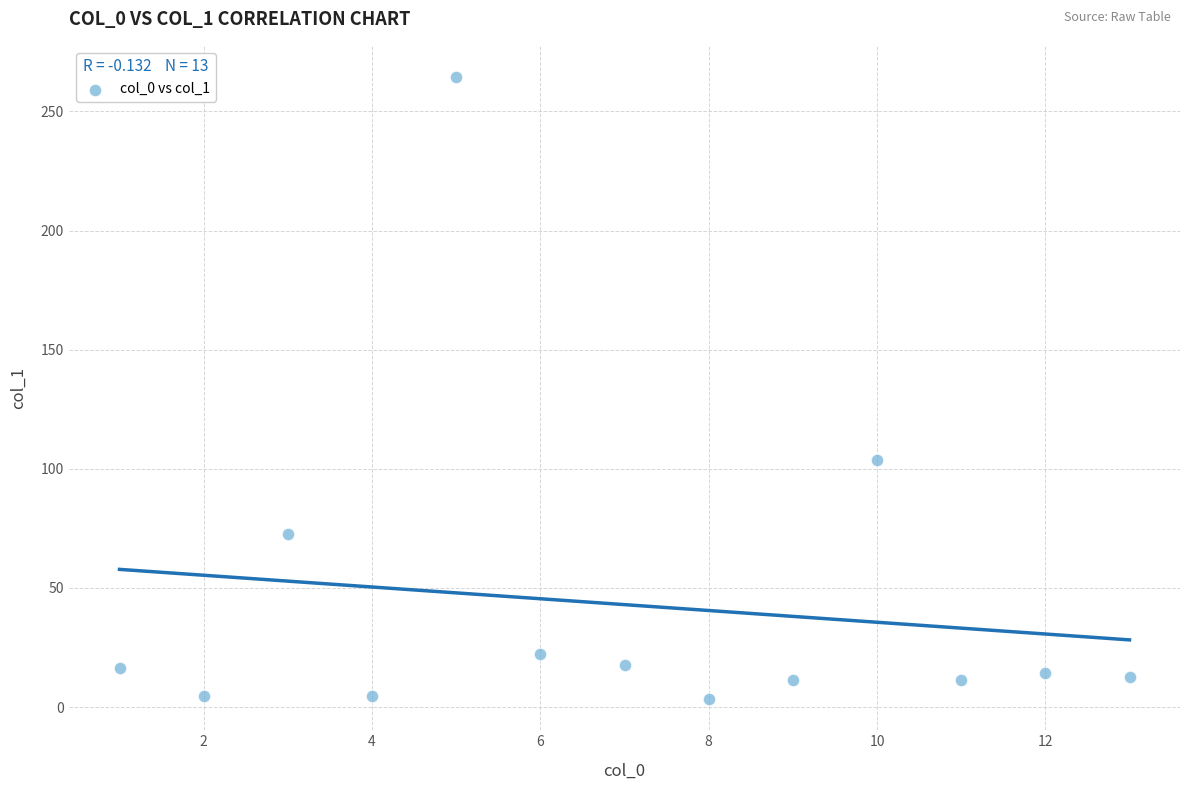

What is the range of Y values (max minus min)?

261.2